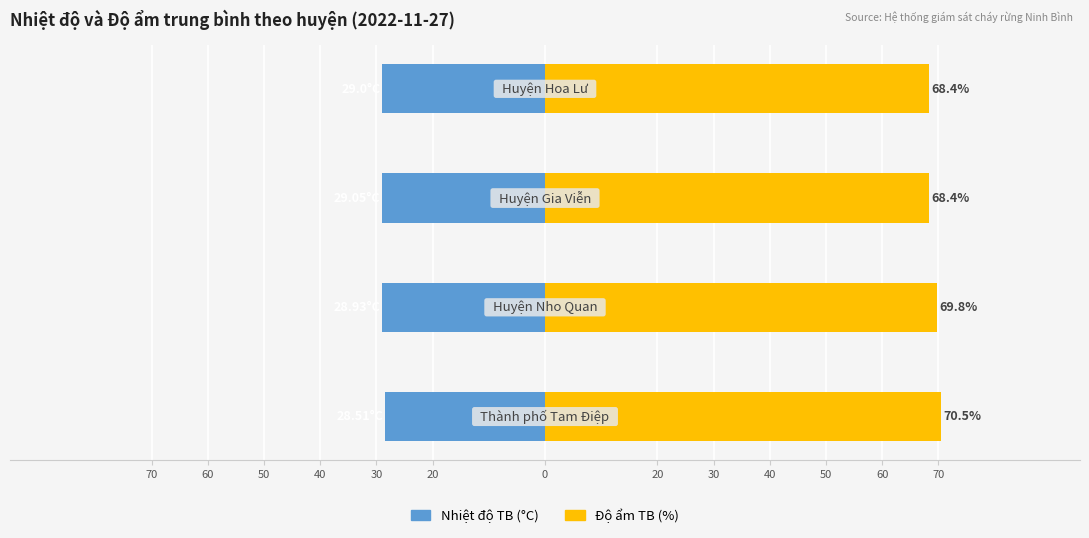

Rank the series by their maximum value, from lowest to highest.

Nhiệt độ TB, Độ ẩm TB